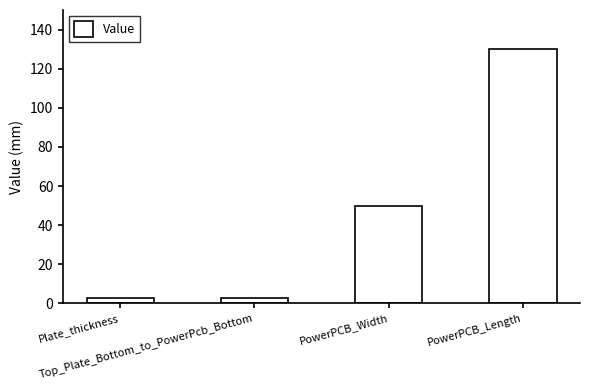

Is it true that the value at PowerPCB_Length is 130.0?

True